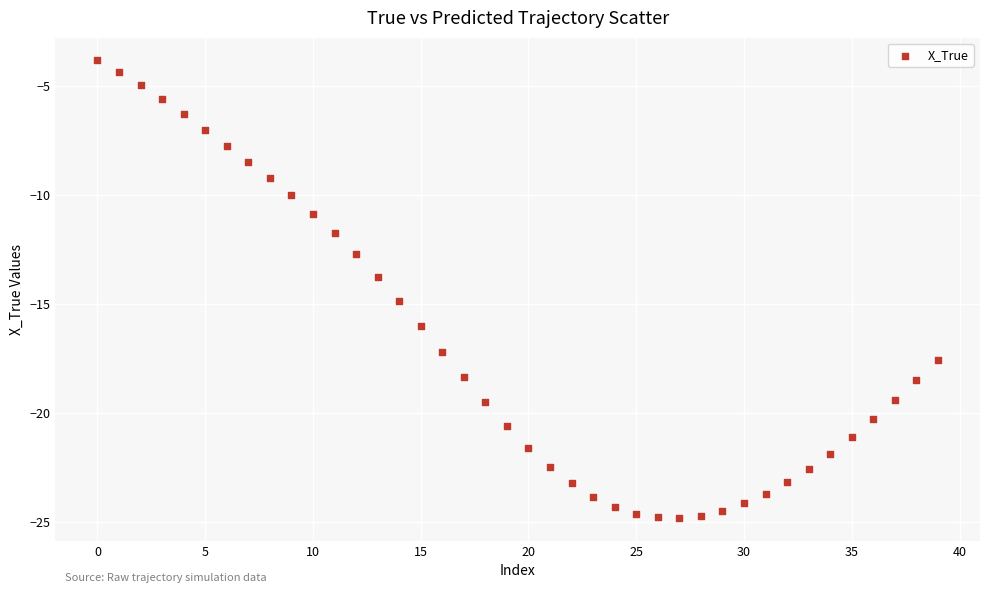

What is the range of Y values (max minus min)?

21.0